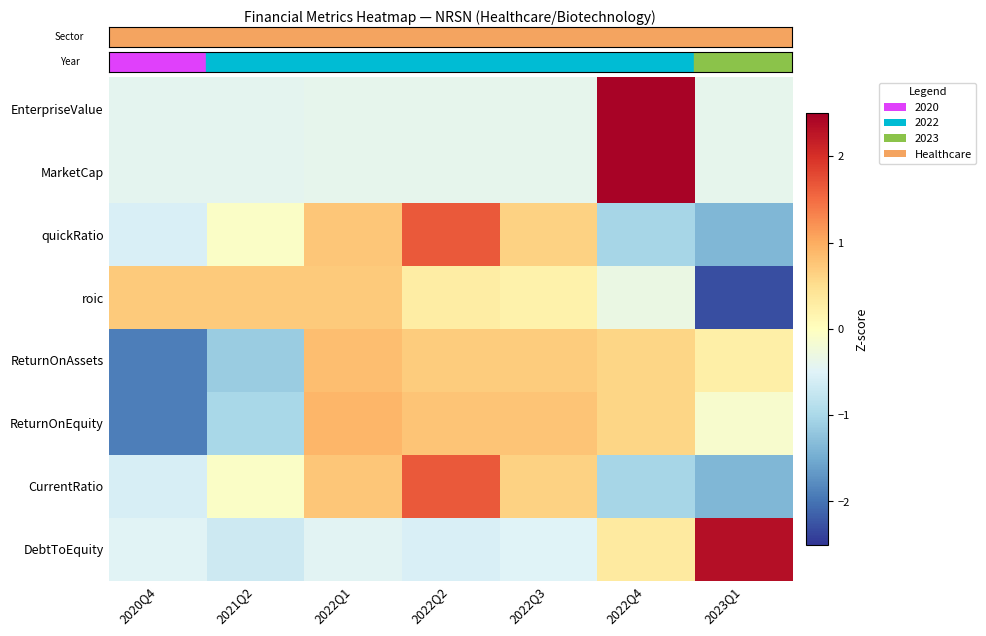

Which has a higher value, 2022Q2 or 2022Q3?

2022Q2